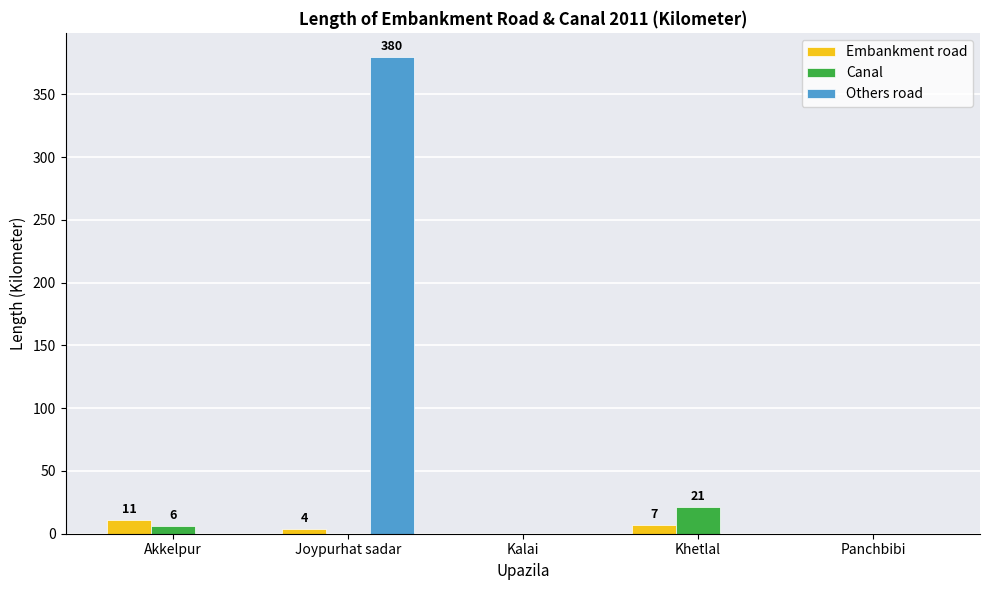

At which category is the sum across all series the highest?

Joypurhat sadar